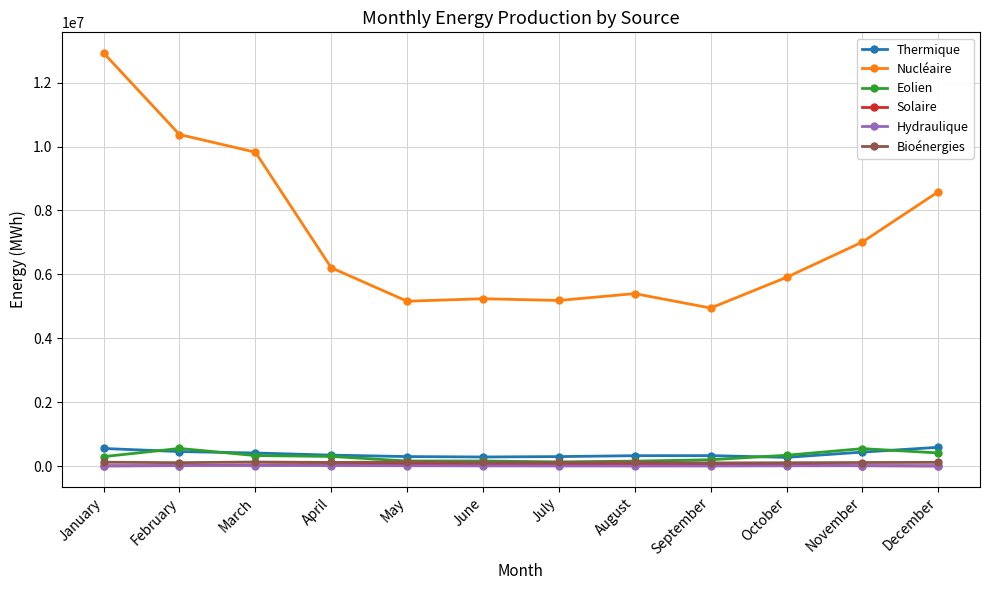

What is the sum of the Bioénergies values at March and August?

268293